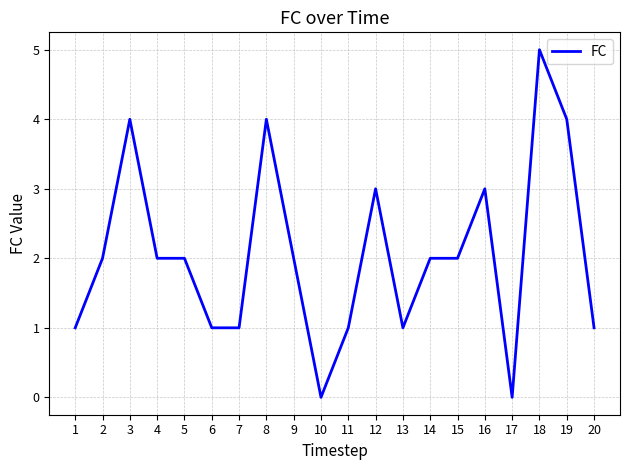

The chart shows a value of 0 at 17. True or false?

True